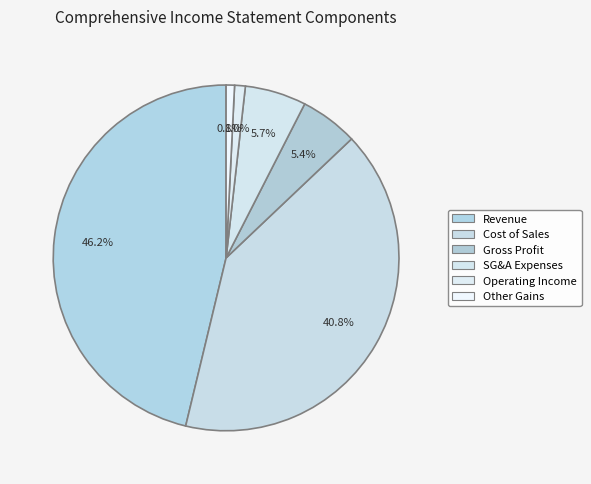

What is the smallest slice in the pie chart?

Other gains